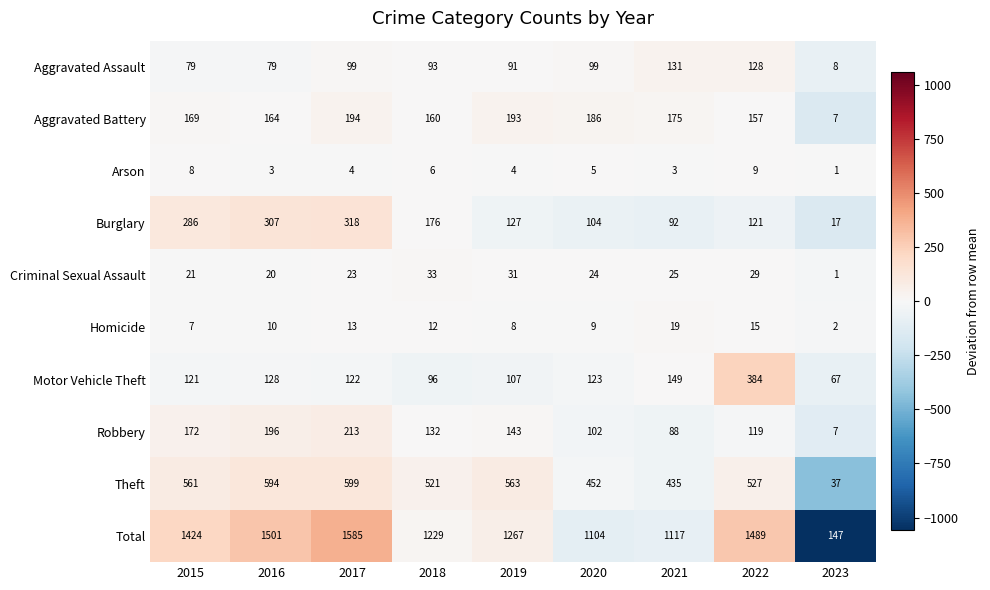

True or false: Aggravated Assault has a value of 8 at 2023.

True